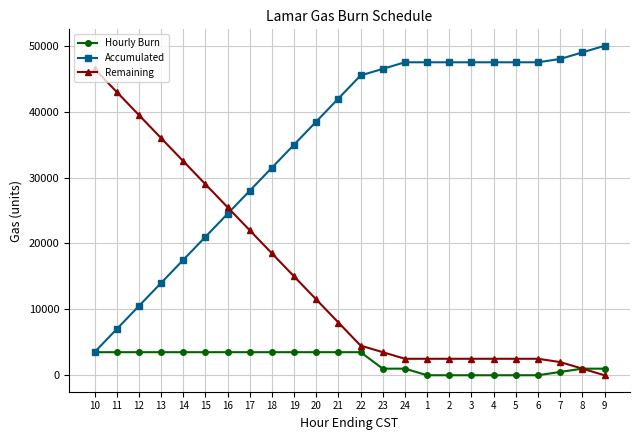

List the series in order of their peak value, highest first.

Accumulated, Remaining, Hourly Burn